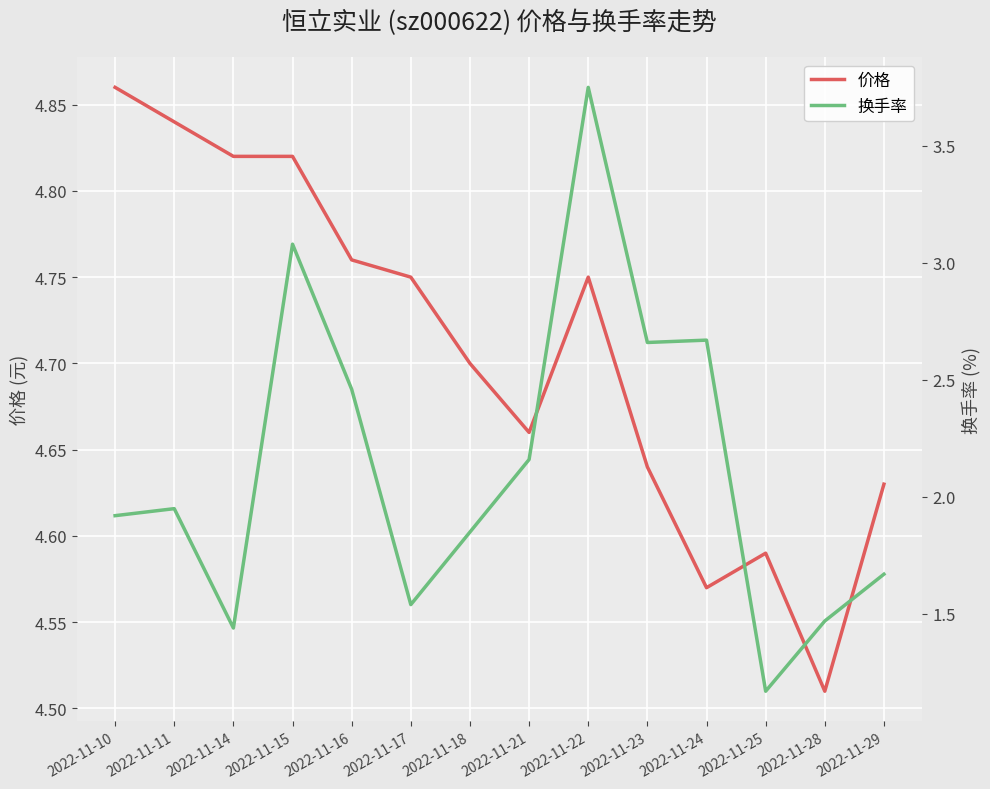

How many lines are shown in the chart?

2